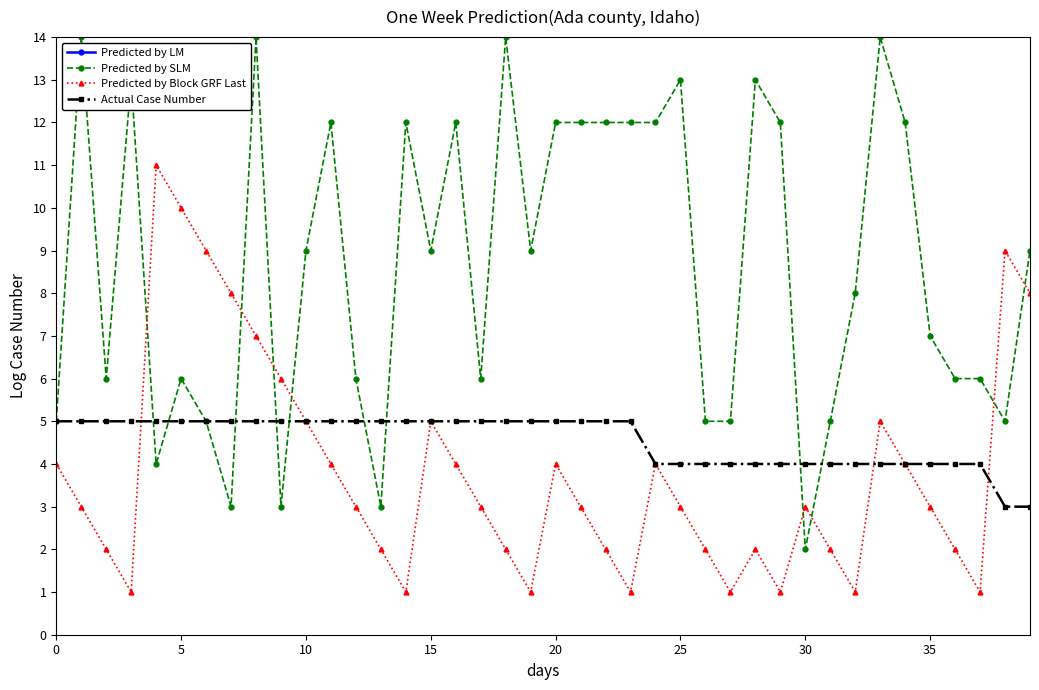

What is the difference between the second highest and second lowest values in the Predicted by LM series?

16